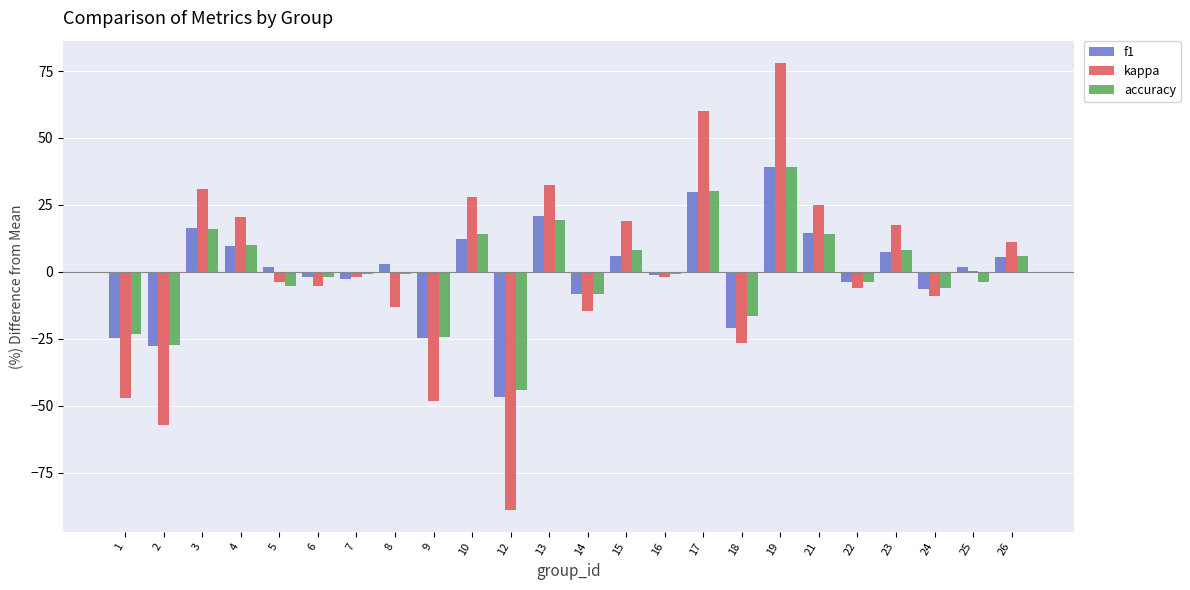

At which category does the chart reach its peak across all series?

19